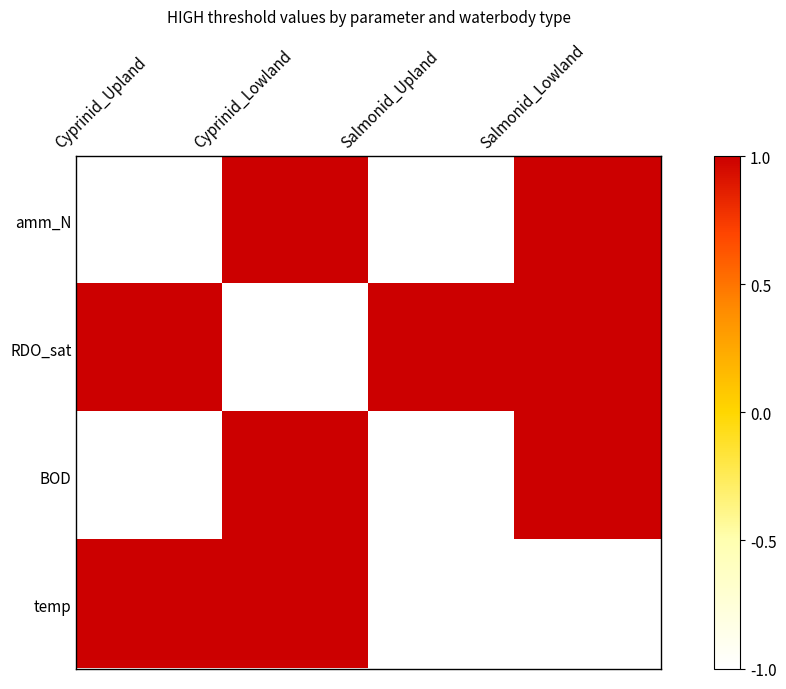

What is the spread (max minus min) of values at Salmonid_Lowland?

2